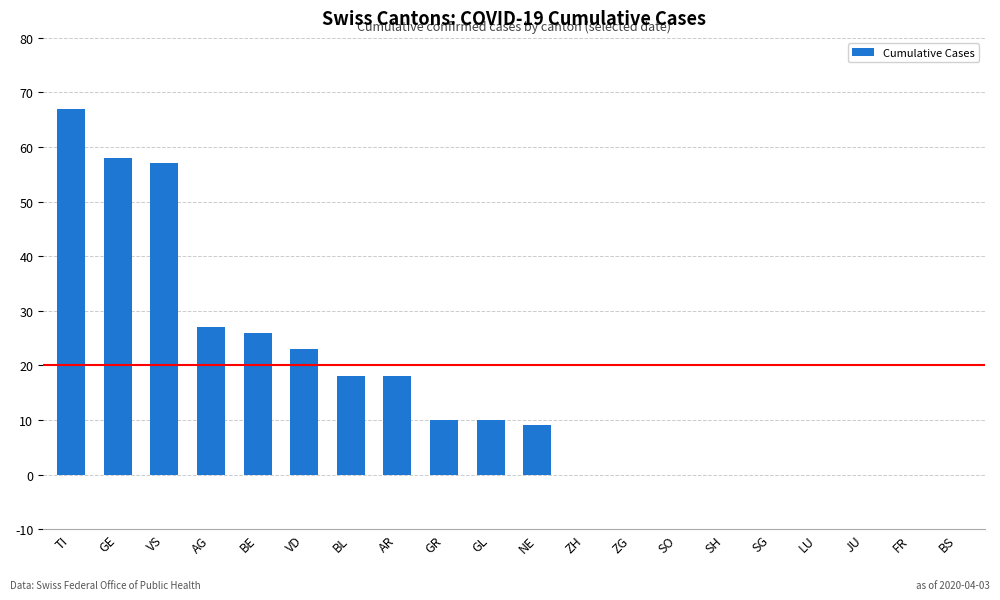

Reading left to right, extract all data points from this chart.

67	58	57	27	26	23	18	18	10	10	9	0	0	0	0	0	0	0	0	0